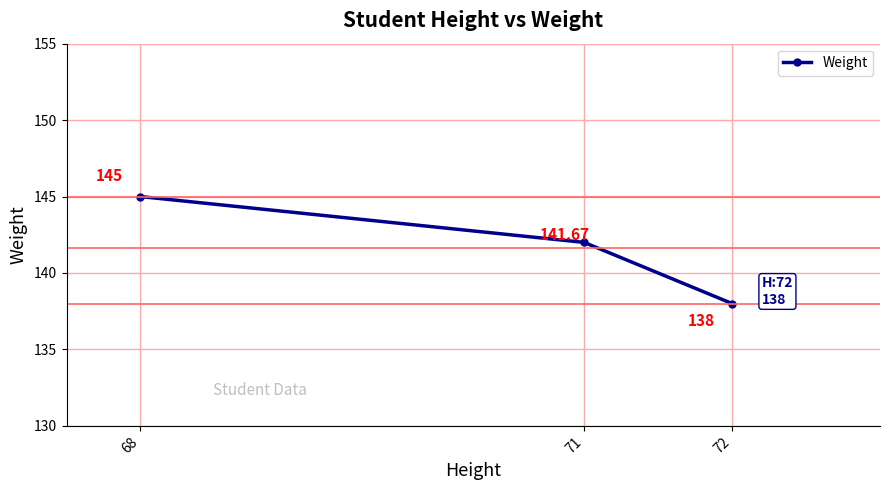

What is the value of the 1st point from the left?

145